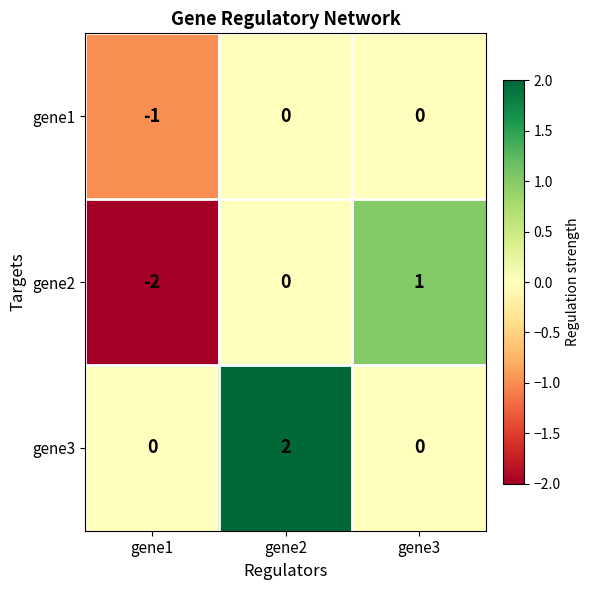

What is the difference between the highest and lowest values at gene3?

1